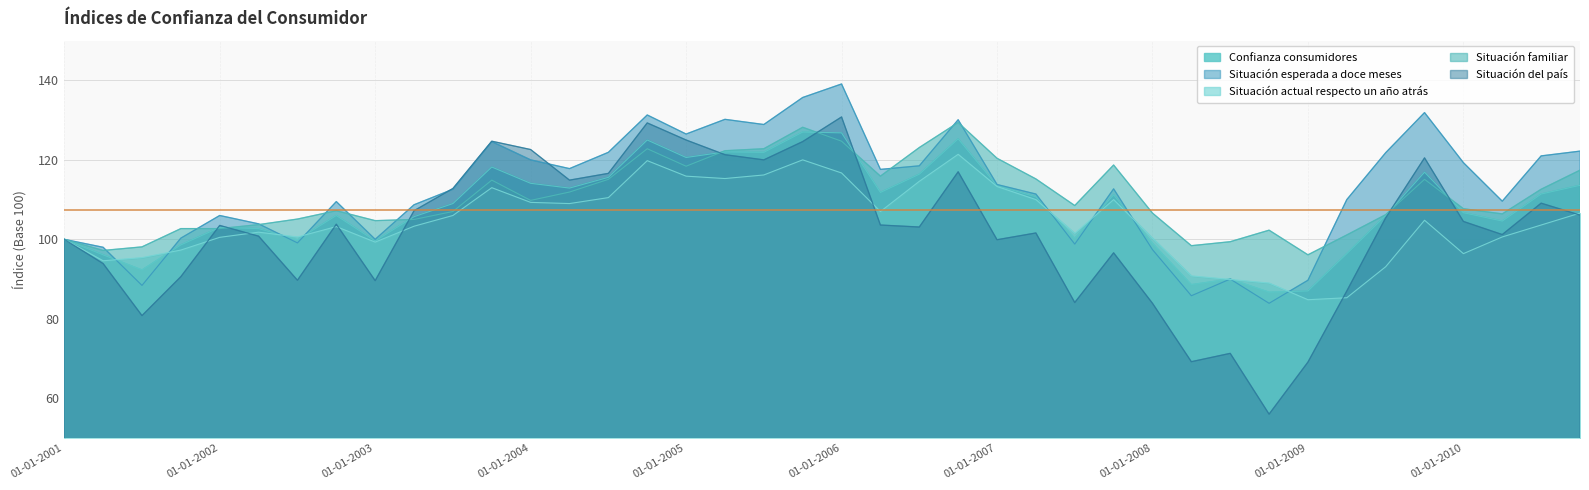

How many lines are shown in the chart?

5